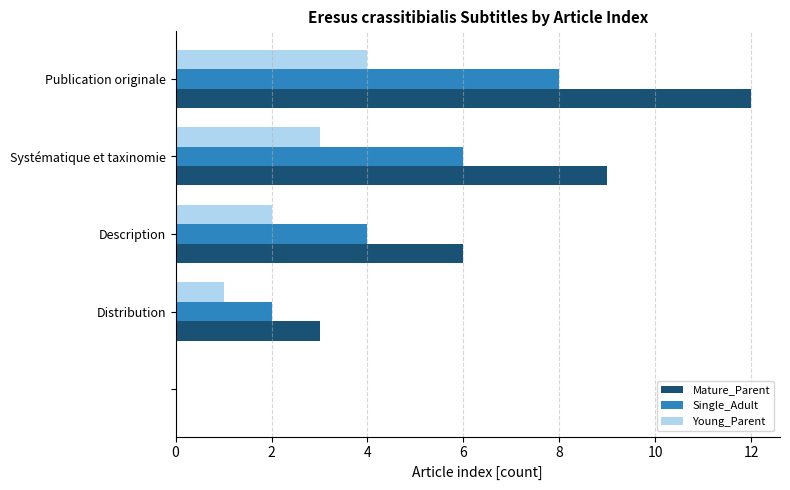

What is the highest value of the Single_Adult series?

8